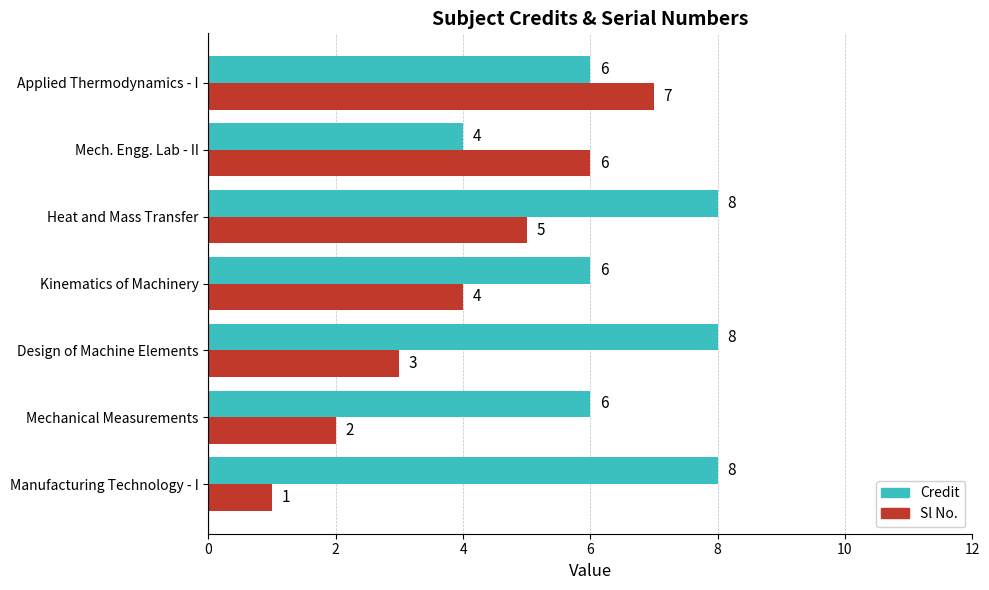

Rank the categories by Sl No. value from lowest to highest.

Manufacturing Technology - I, Mechanical Measurements, Design of Machine Elements, Kinematics of Machinery, Heat and Mass Transfer, Mech. Engg. Lab - II, Applied Thermodynamics - I